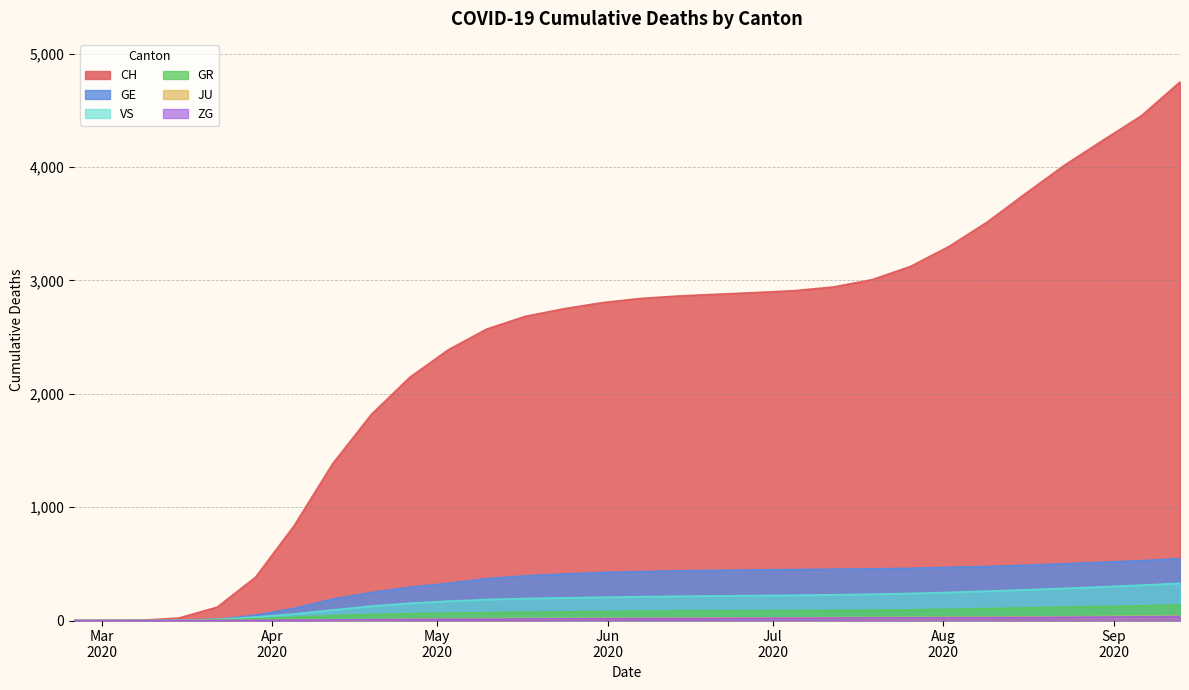

True or false: GE has a value of 461 at 2020-07-26.

True